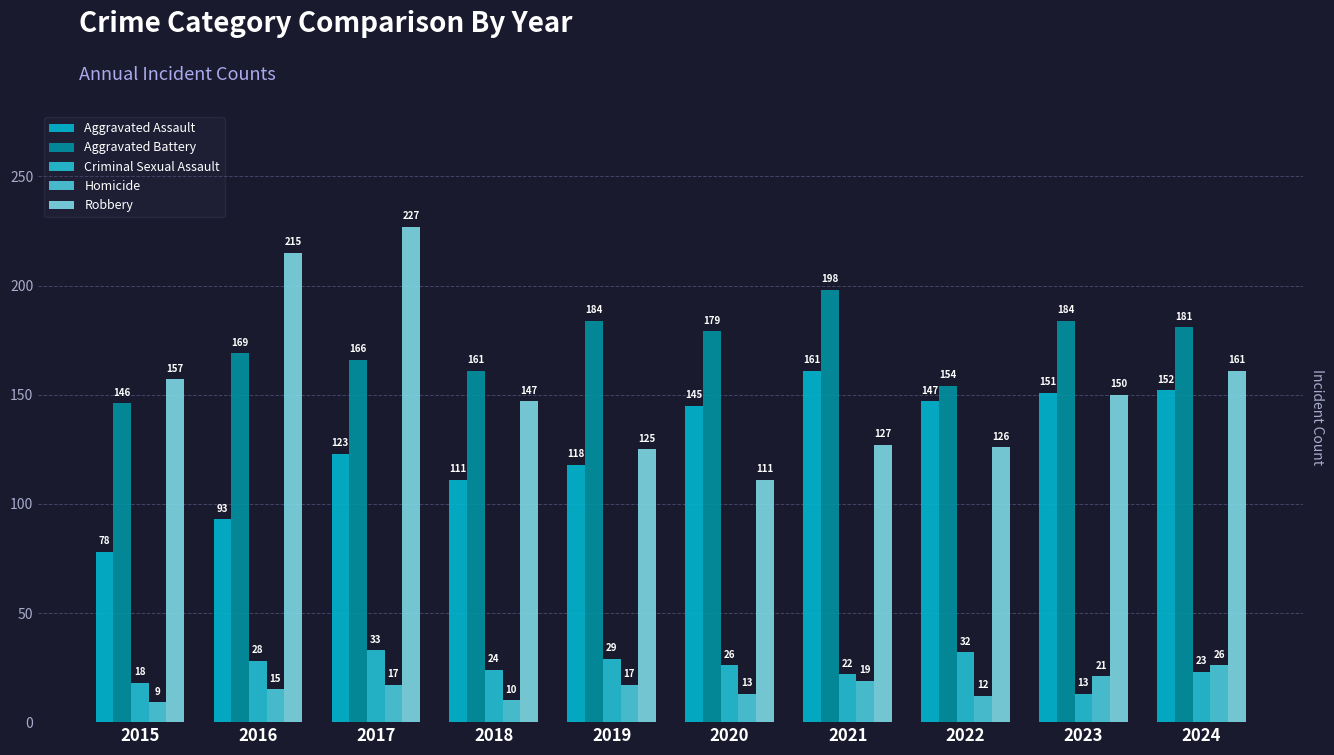

Which series has the largest total across all categories?

Aggravated Battery